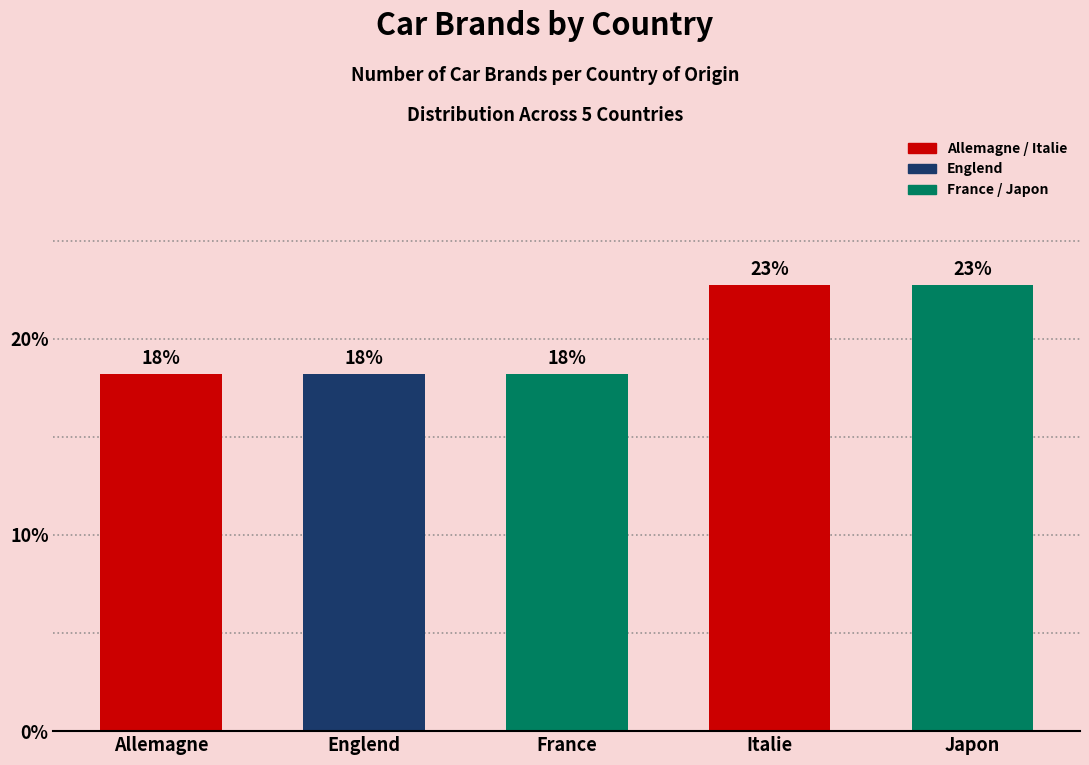

How many bars are there in total?

5